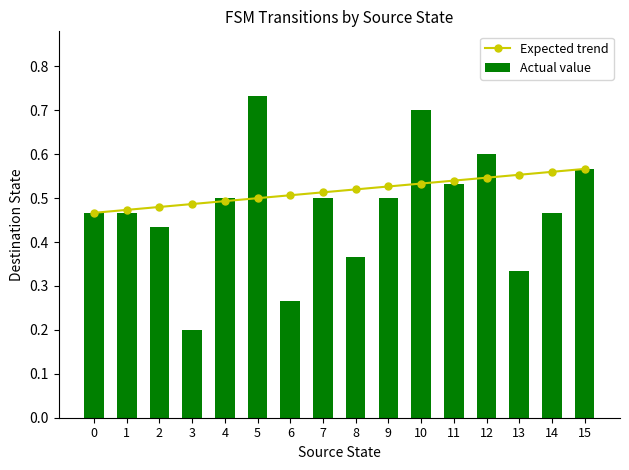

Reading left to right, list all the values displayed in this chart.

Expected trend: 0.5	0.5	0.5	0.5	0.5	0.5	0.5	0.5	0.5	0.5	0.5	0.5	0.5	0.6	0.6	0.6
Actual value: 0.5	0.5	0.4	0.2	0.5	0.7	0.3	0.5	0.4	0.5	0.7	0.5	0.6	0.3	0.5	0.6